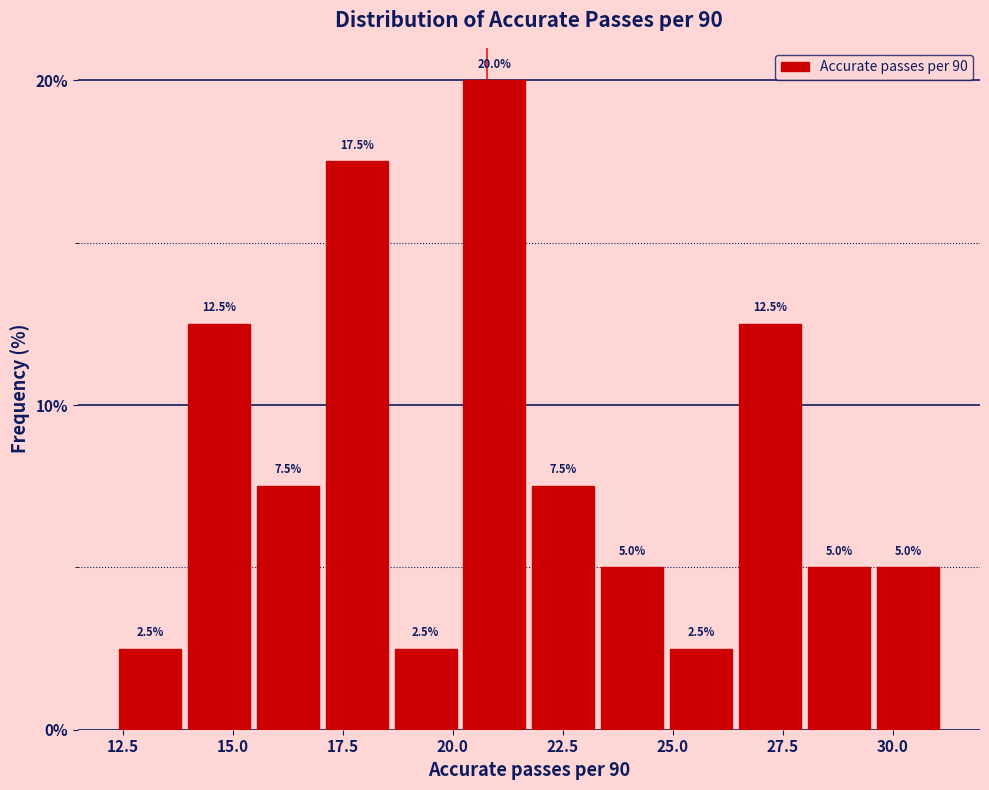

Read against the x-axis, roughly where is the centre of the tallest bar?

21.0